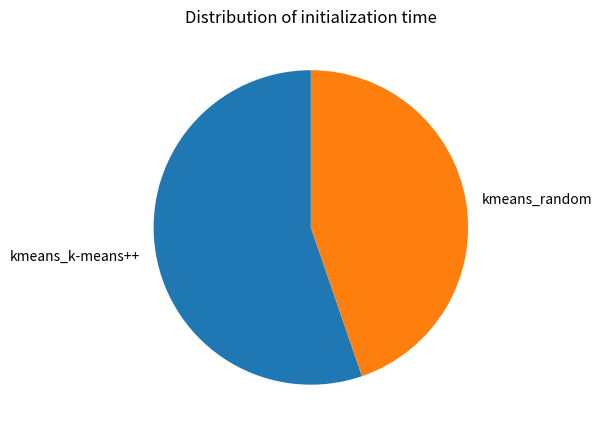

Combined, do kmeans_k-means++ and kmeans_random account for over 50%?

Yes